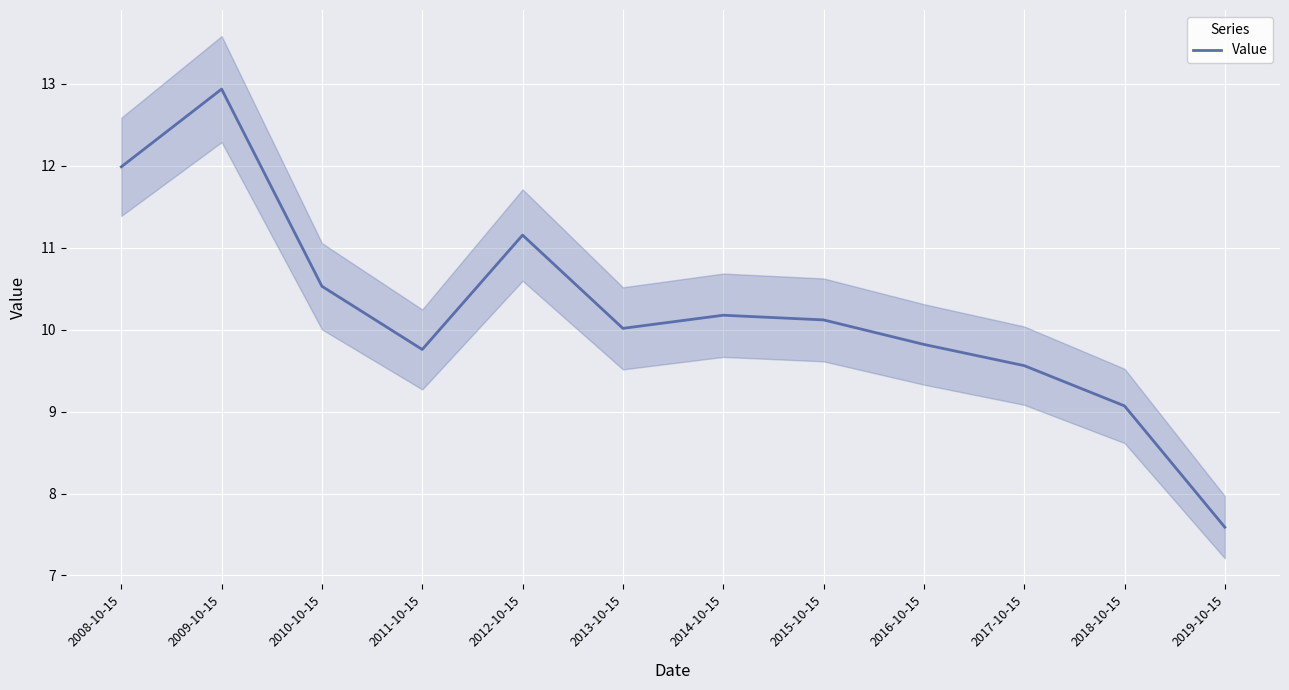

Approximately how many times larger is the value at 2009-10-15 compared to 2015-10-15?

1.3